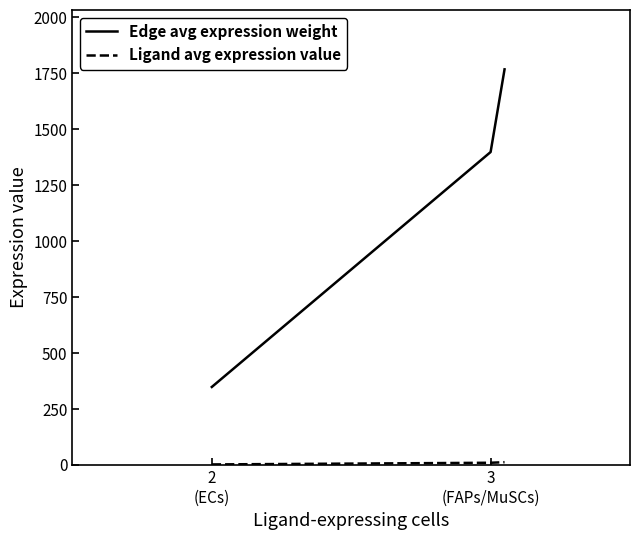

How many lines are shown in the chart?

2